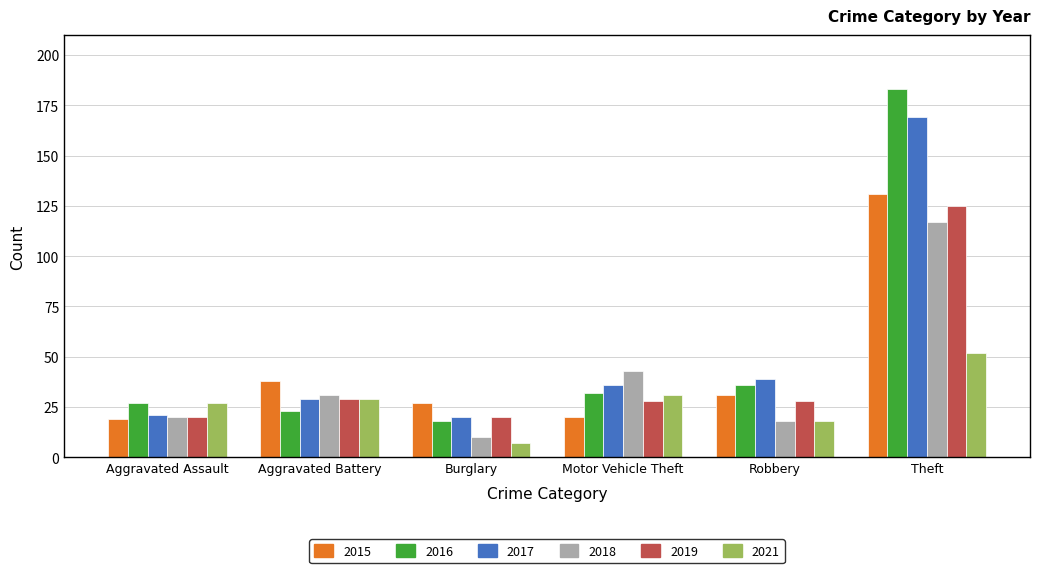

What is the label of the 4th bar from the right?

Burglary